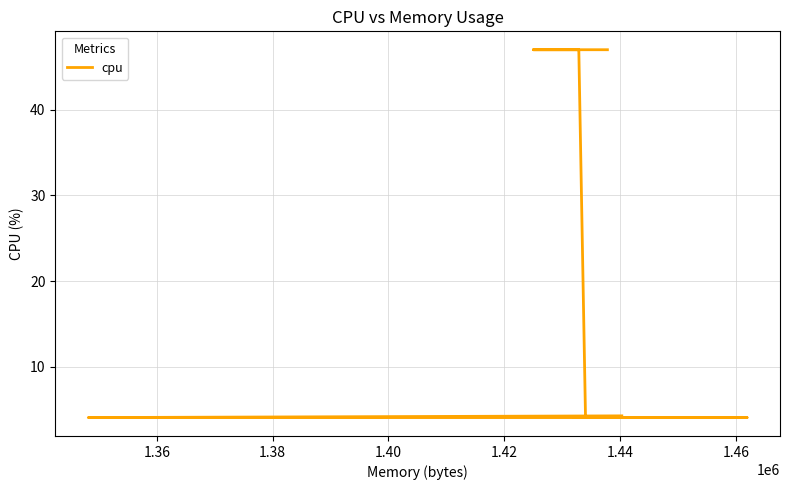

Approximately how many times larger is the value at 1.40 compared to 1.42?

1.0